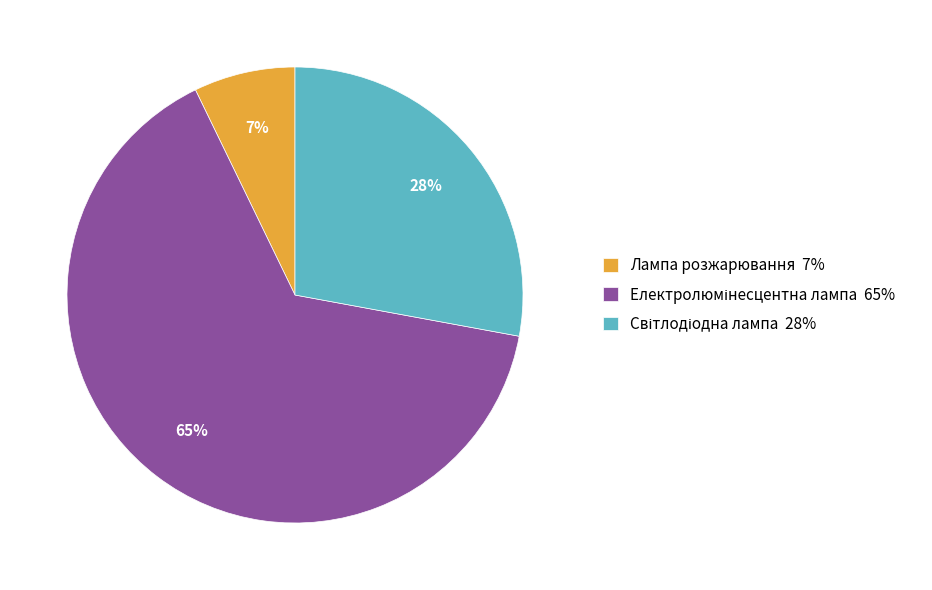

Count the number of slices in the pie.

3